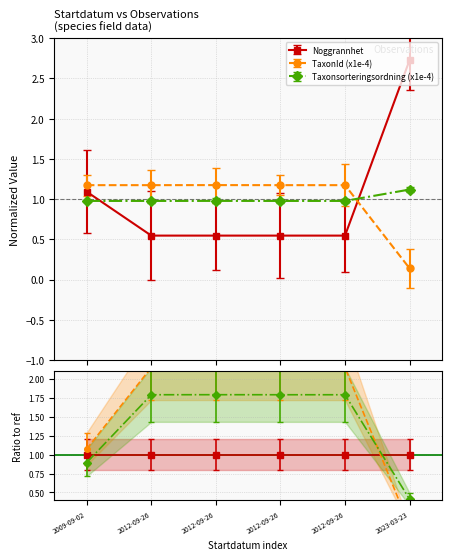

What is the label of the 3rd point from the left?

2012-09-26